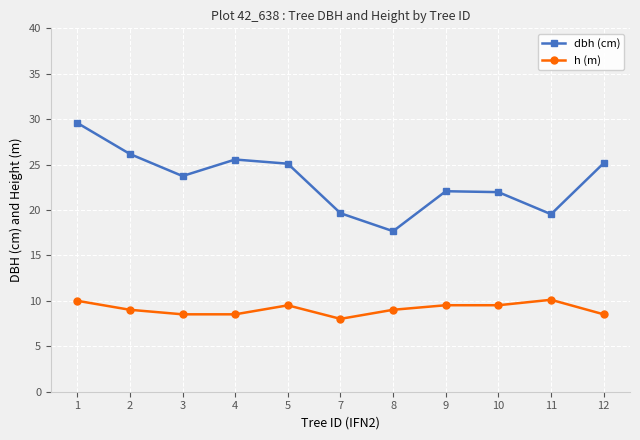

True or false: dbh (cm) and h (m) cross at least once.

False